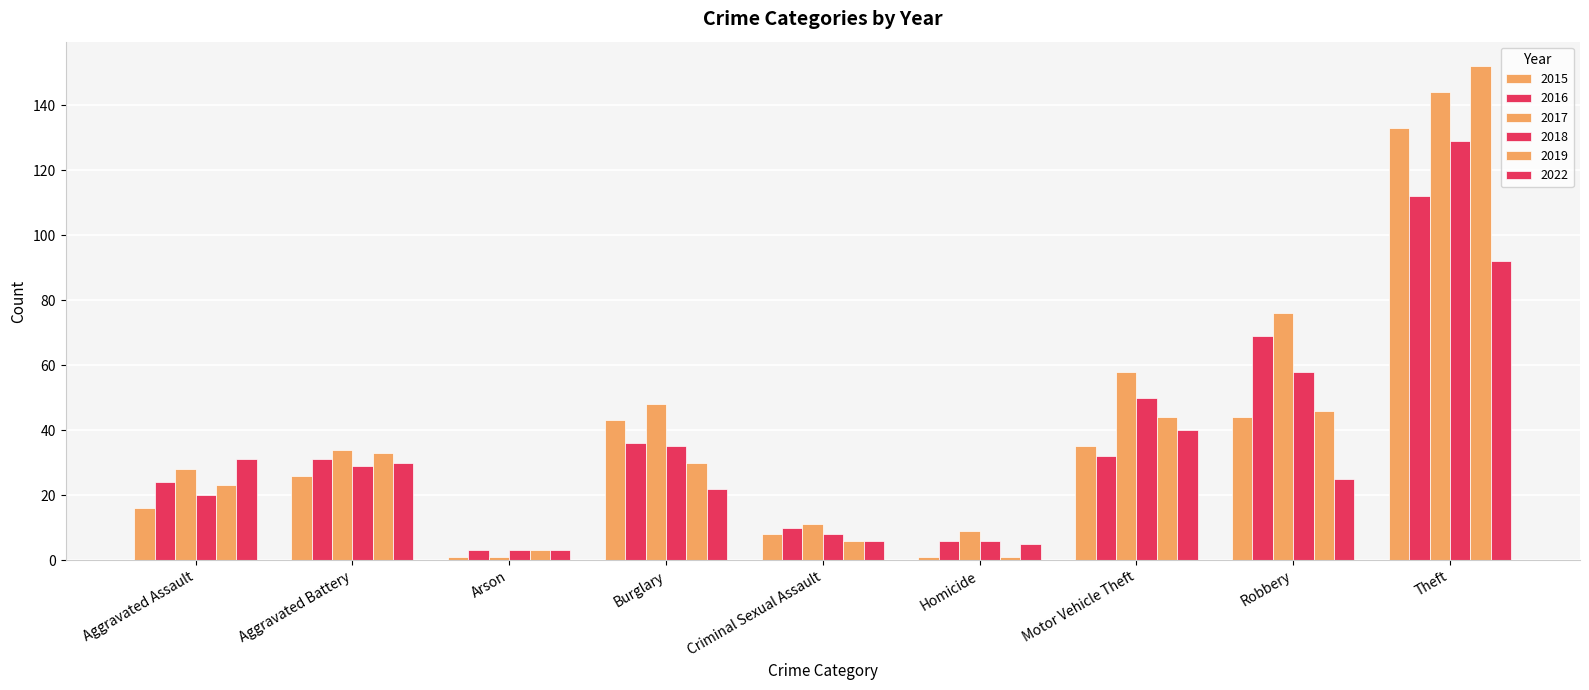

Are the bars grouped side by side (vs. stacked)?

Yes